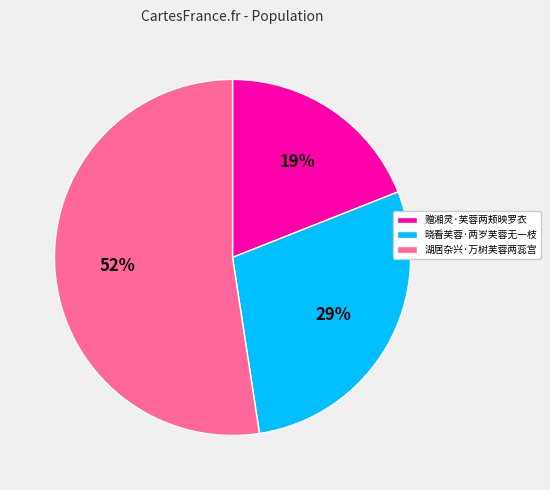

Does 湖居杂兴·万树芙蓉两蕊宫 represent more than half of the total?

Yes